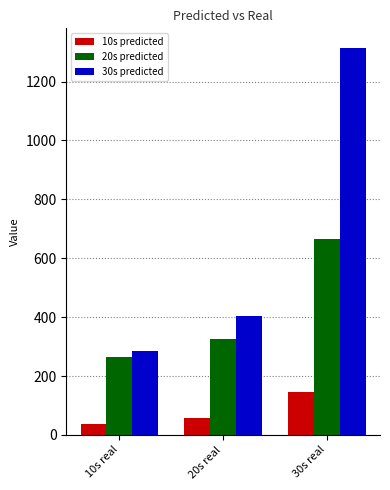

Reading left to right, extract all data points from this chart.

10s predicted: 37	56	146
20s predicted: 264	326	667
30s predicted: 286	403	1315